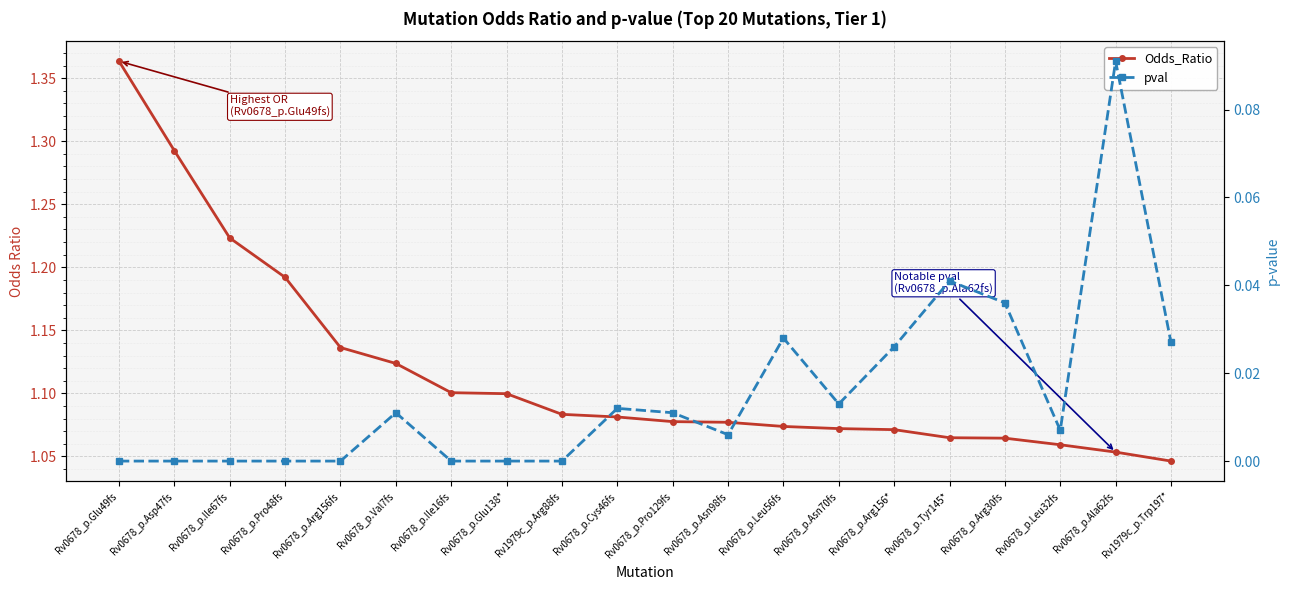

What is the total value across all series at Rv0678_p.Leu32fs?

1.1